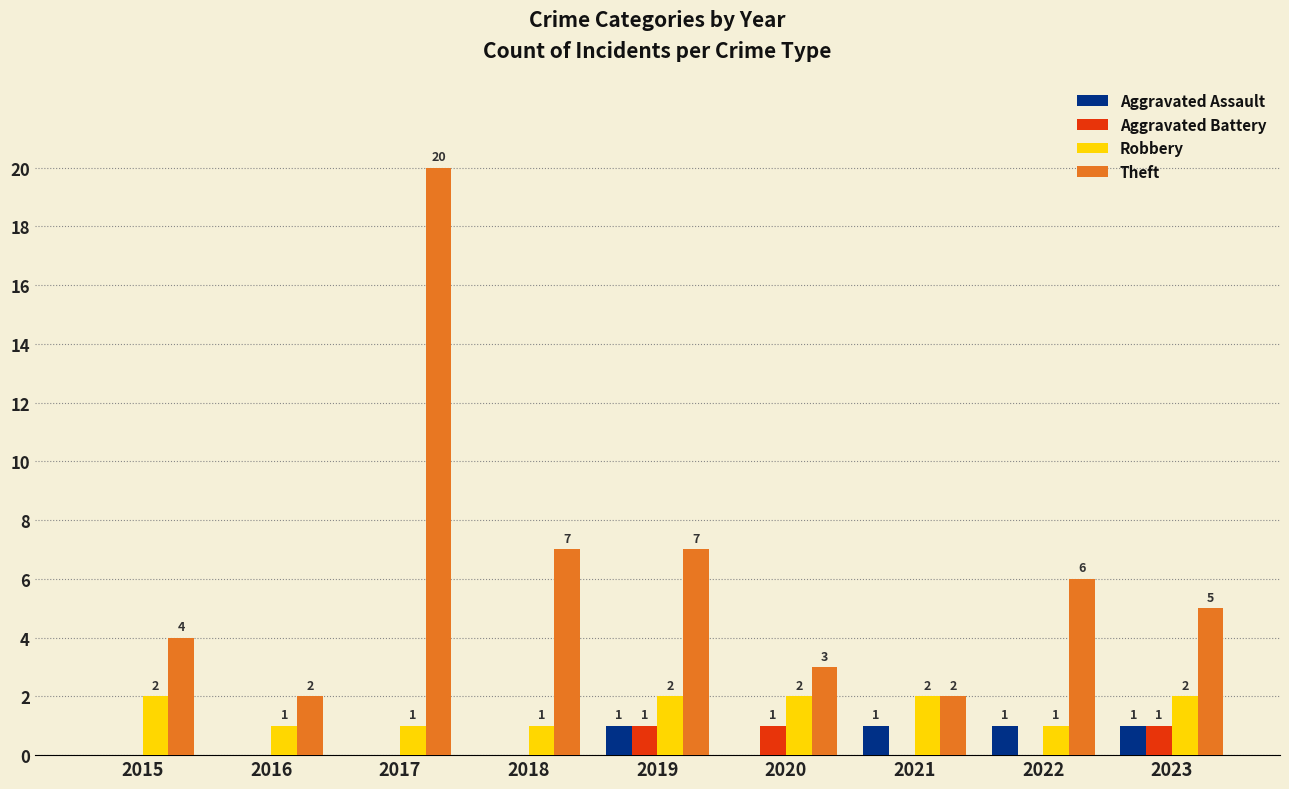

Does the chart contain stacked bars?

No